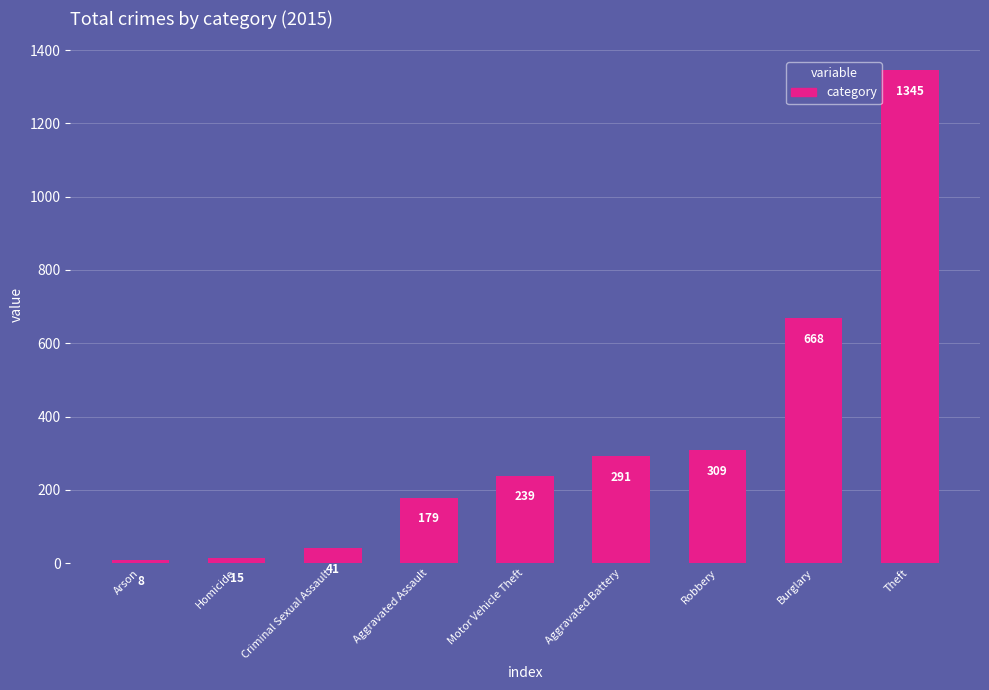

What is the sum of the values at Aggravated Assault and Motor Vehicle Theft?

418